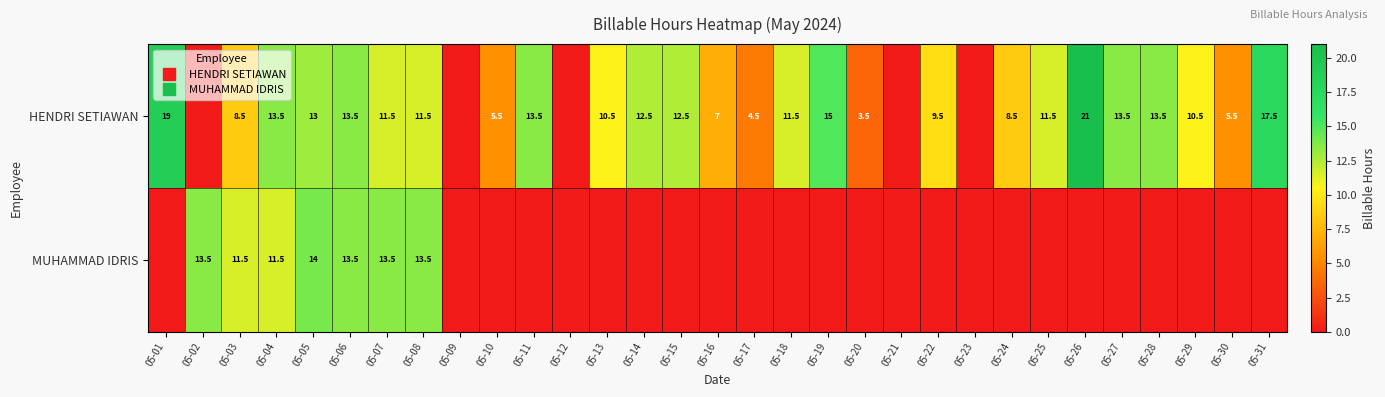

Which category has the lowest value in the HENDRI SETIAWAN series?

05-02